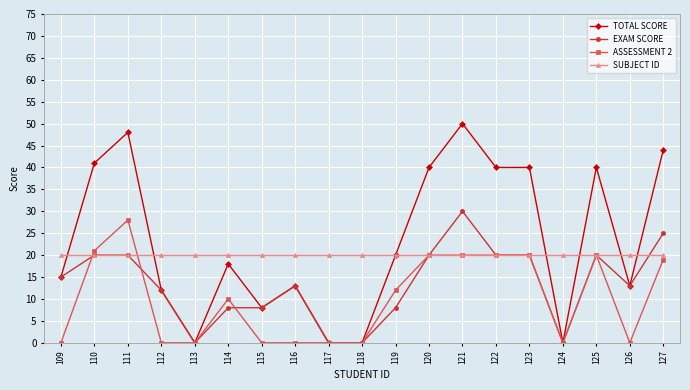

Where do ASSESSMENT 2 and EXAM SCORE first cross each other?

109 and 110